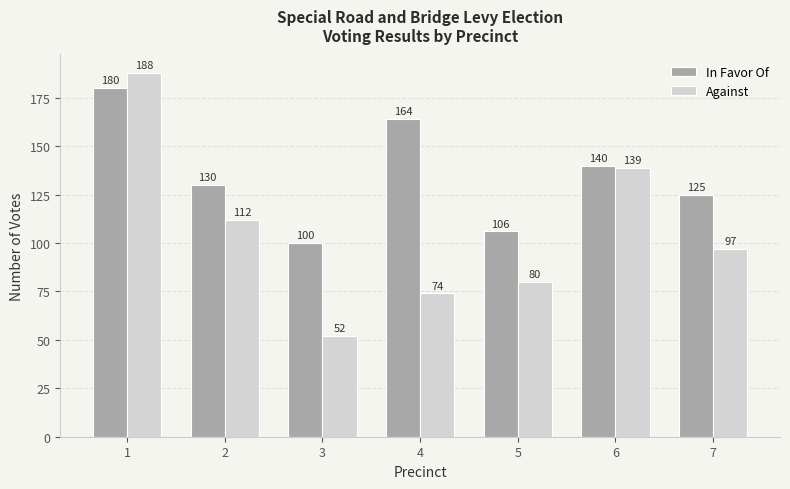

Is it true that Against equals 74 at 2?

False